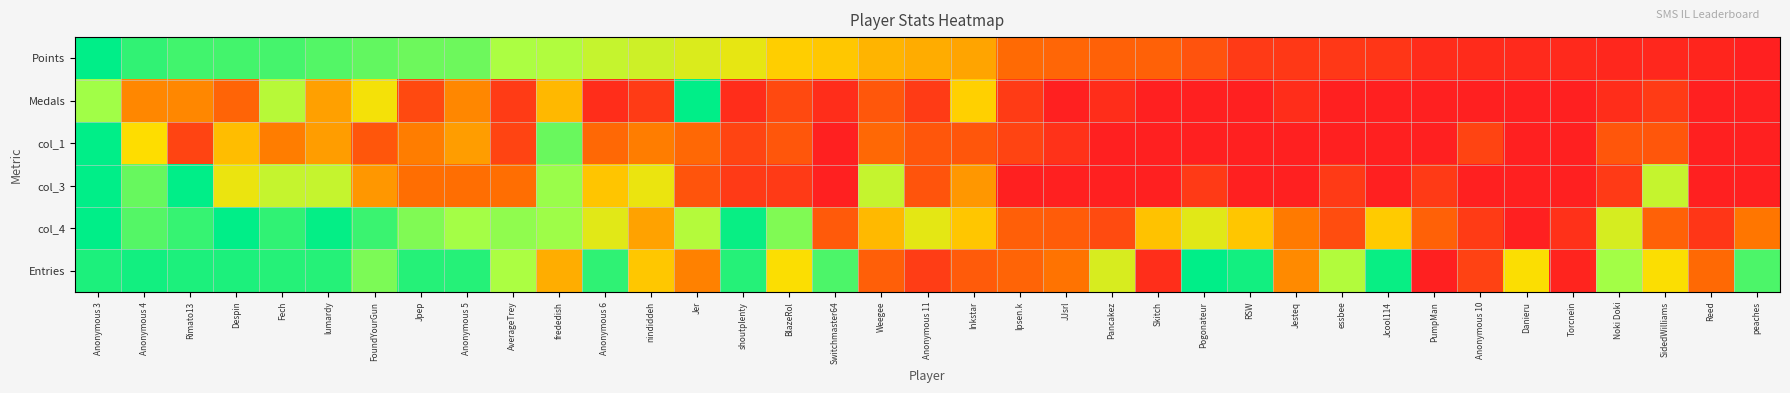

Which series changed the most between FoundYourGun and Jesteq?

Points